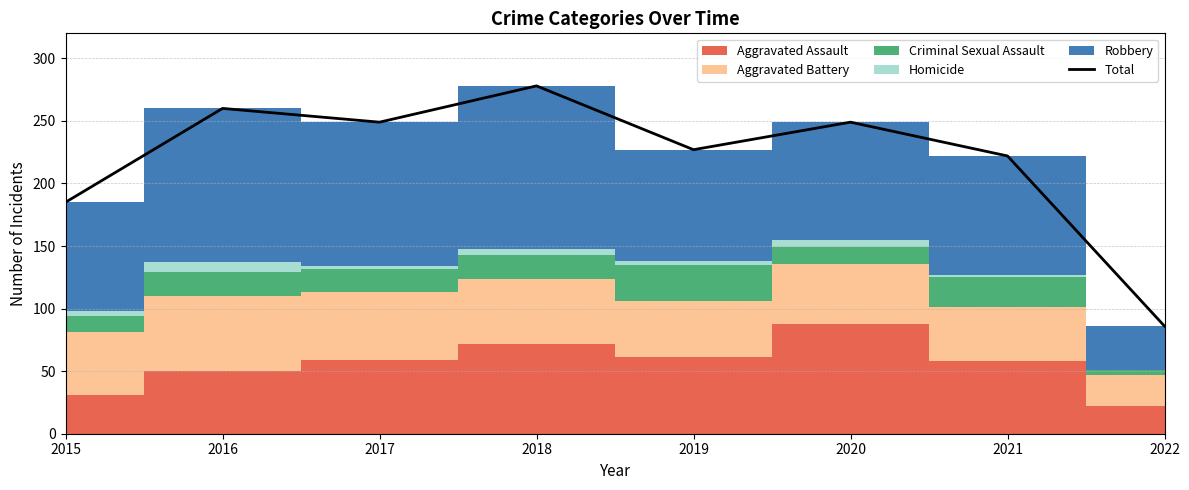

List the labels in order of value, largest first.

2018, 2016, 2017, 2020, 2019, 2021, 2015, 2022